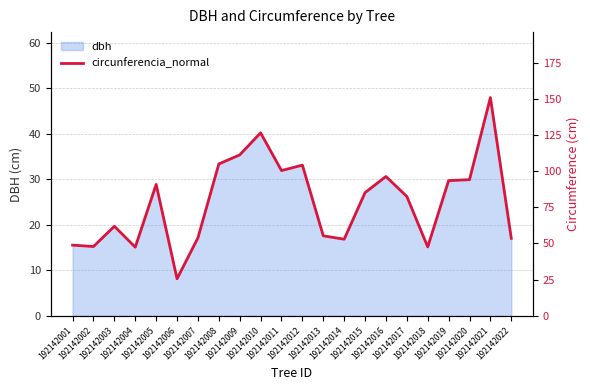

What is the maximum value shown in the chart?

150.8